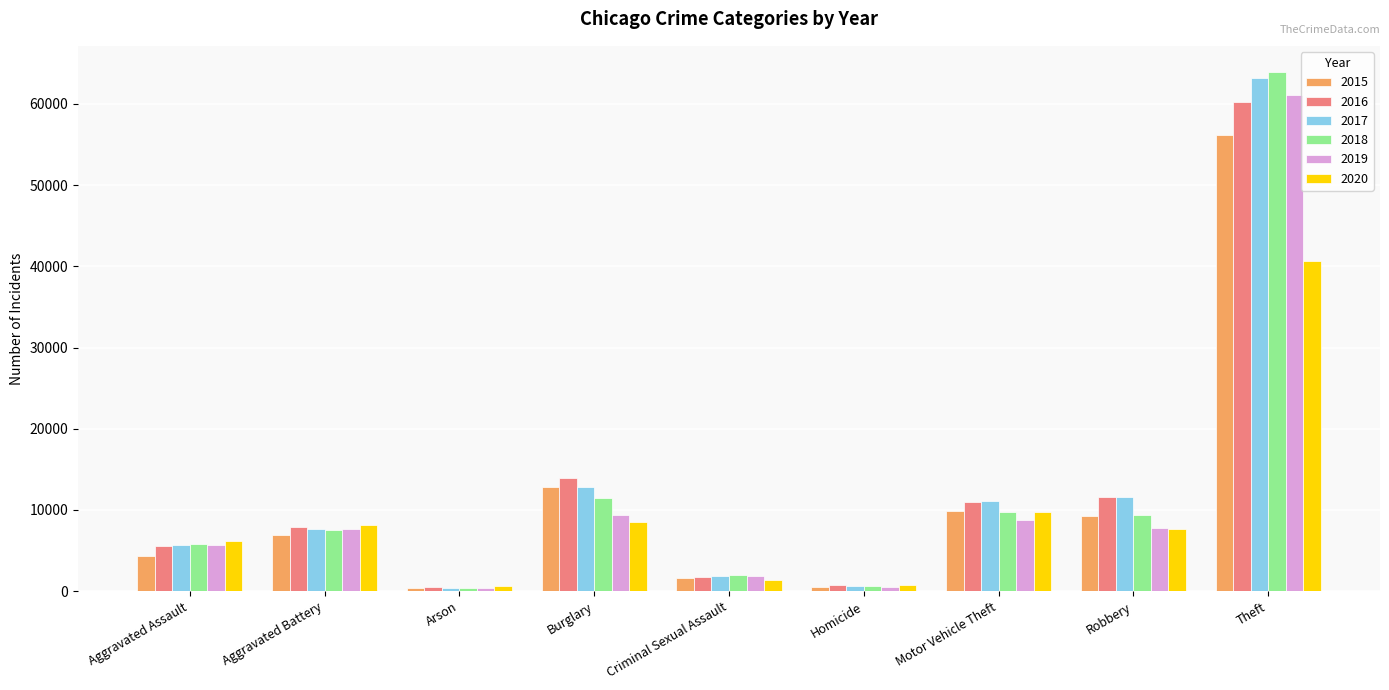

Which series has the widest spread of values?

2018